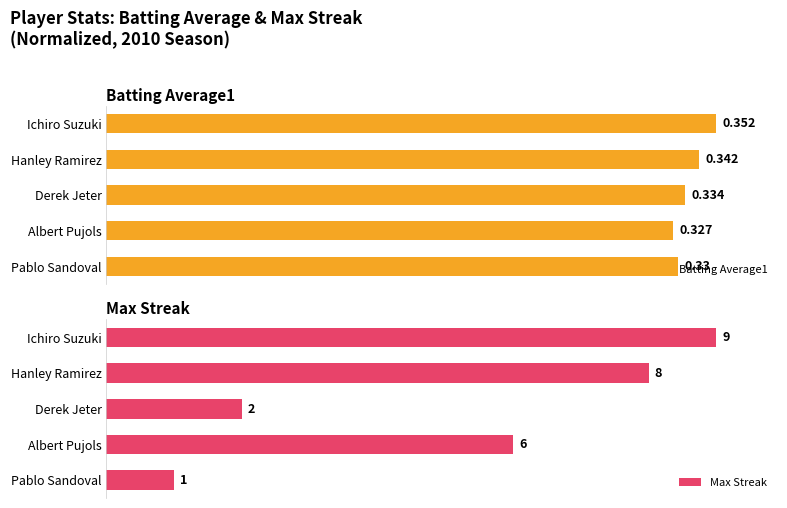

How many series are shown in this chart?

2